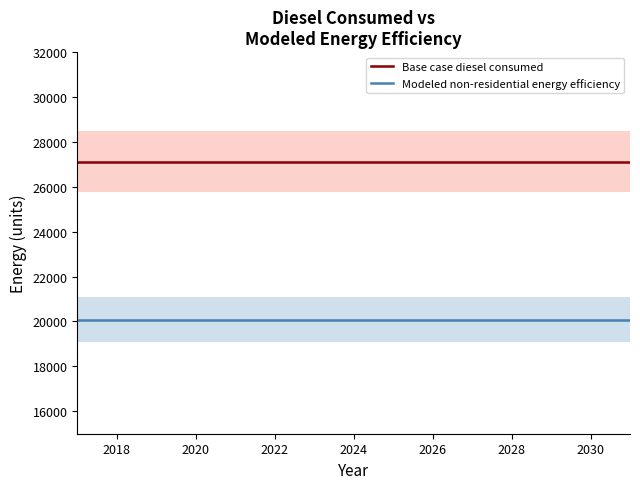

Is it true that Modeled non-residential energy efficiency equals 20071.2 at 2028?

True